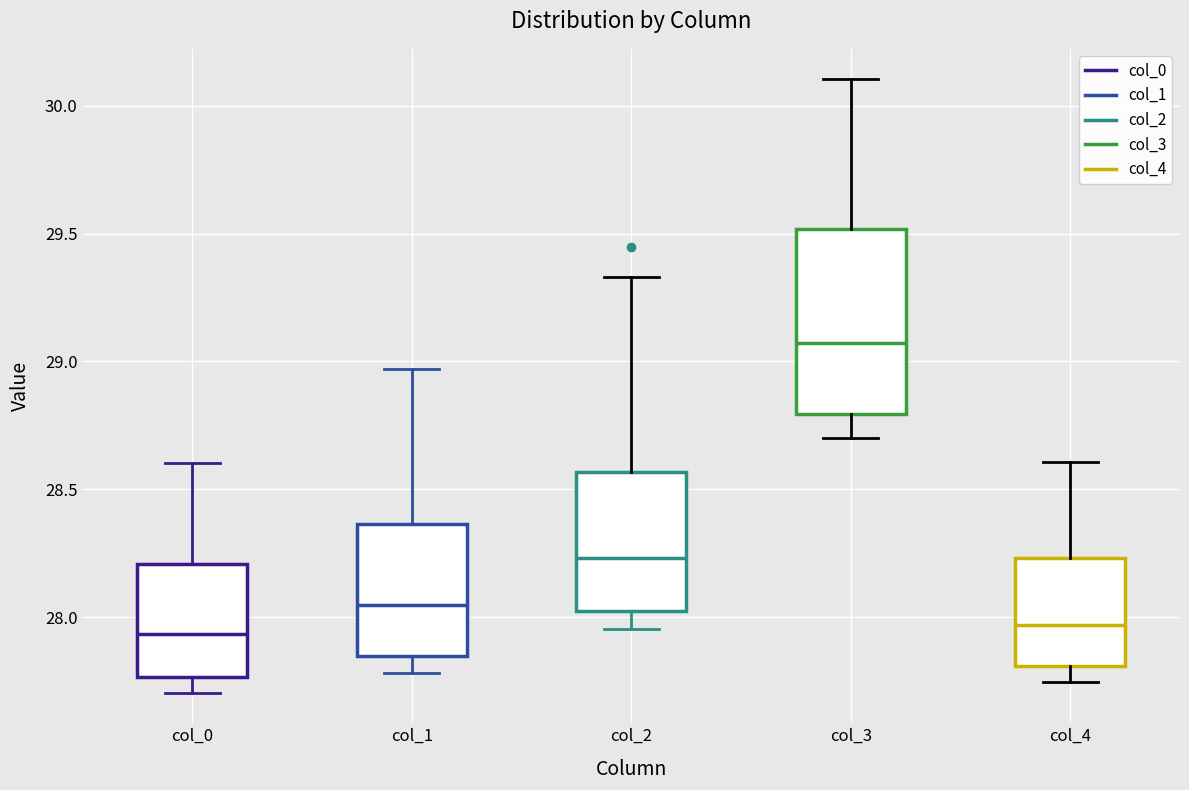

Comparing the boxes themselves (not the whiskers), which one is the tallest?

col_3